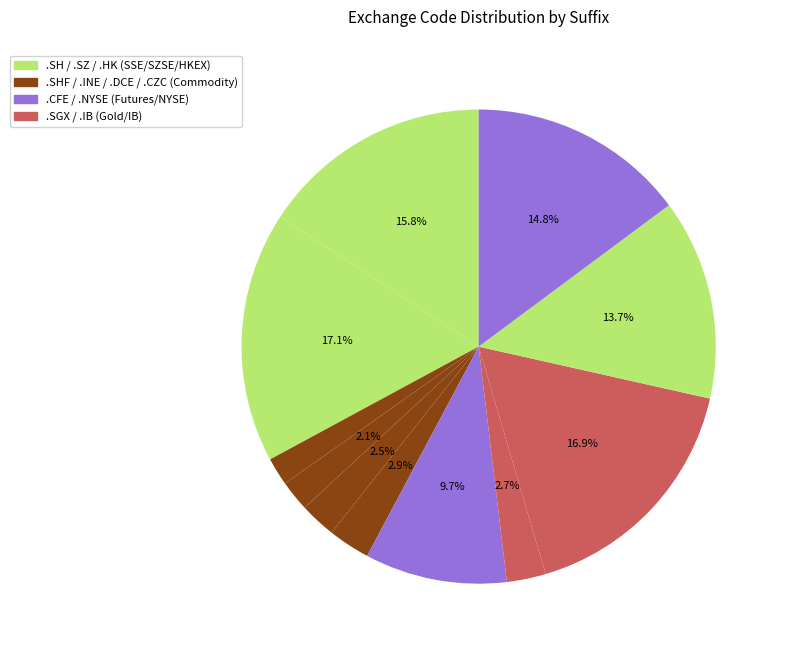

How many segments does this pie chart have?

11